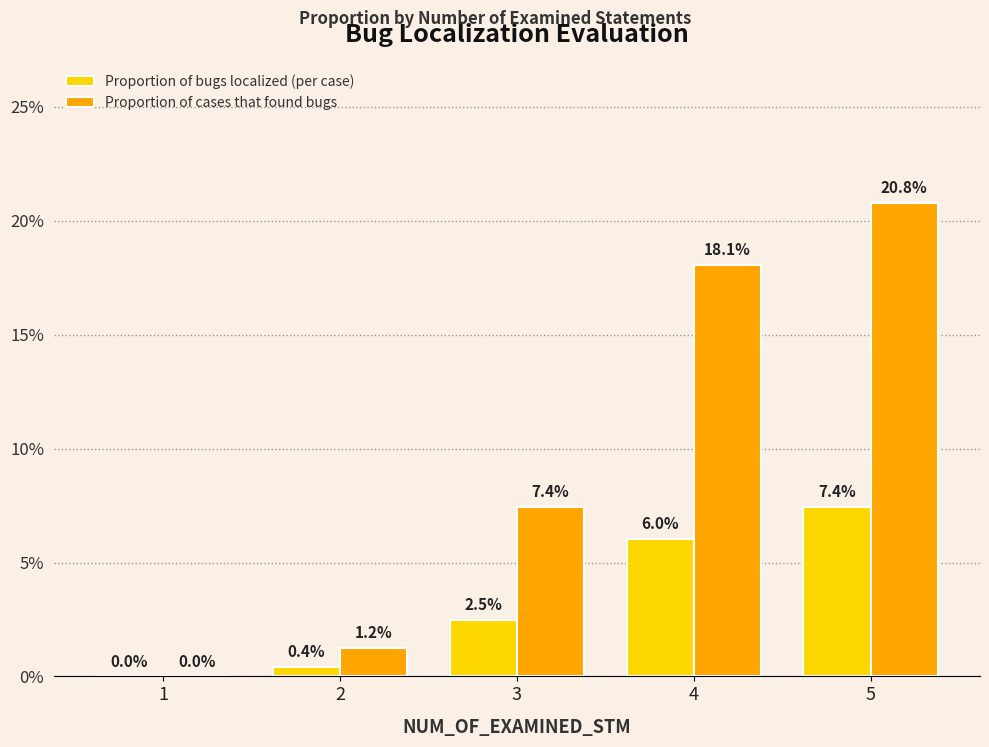

What is the total value across all series at 4?

0.2